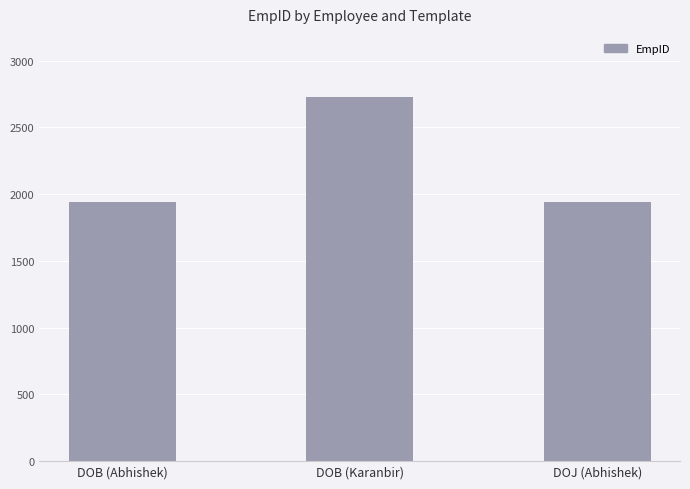

The chart shows a value of 1703 at DOB (Karanbir). True or false?

False